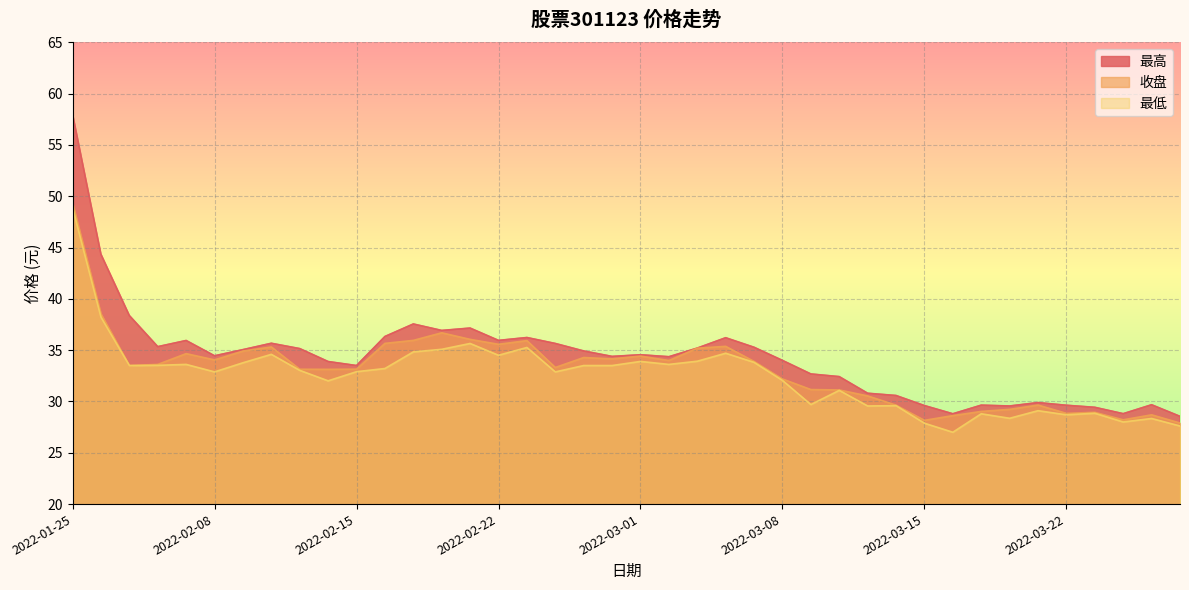

At which category is the sum across all series the highest?

2022-01-25